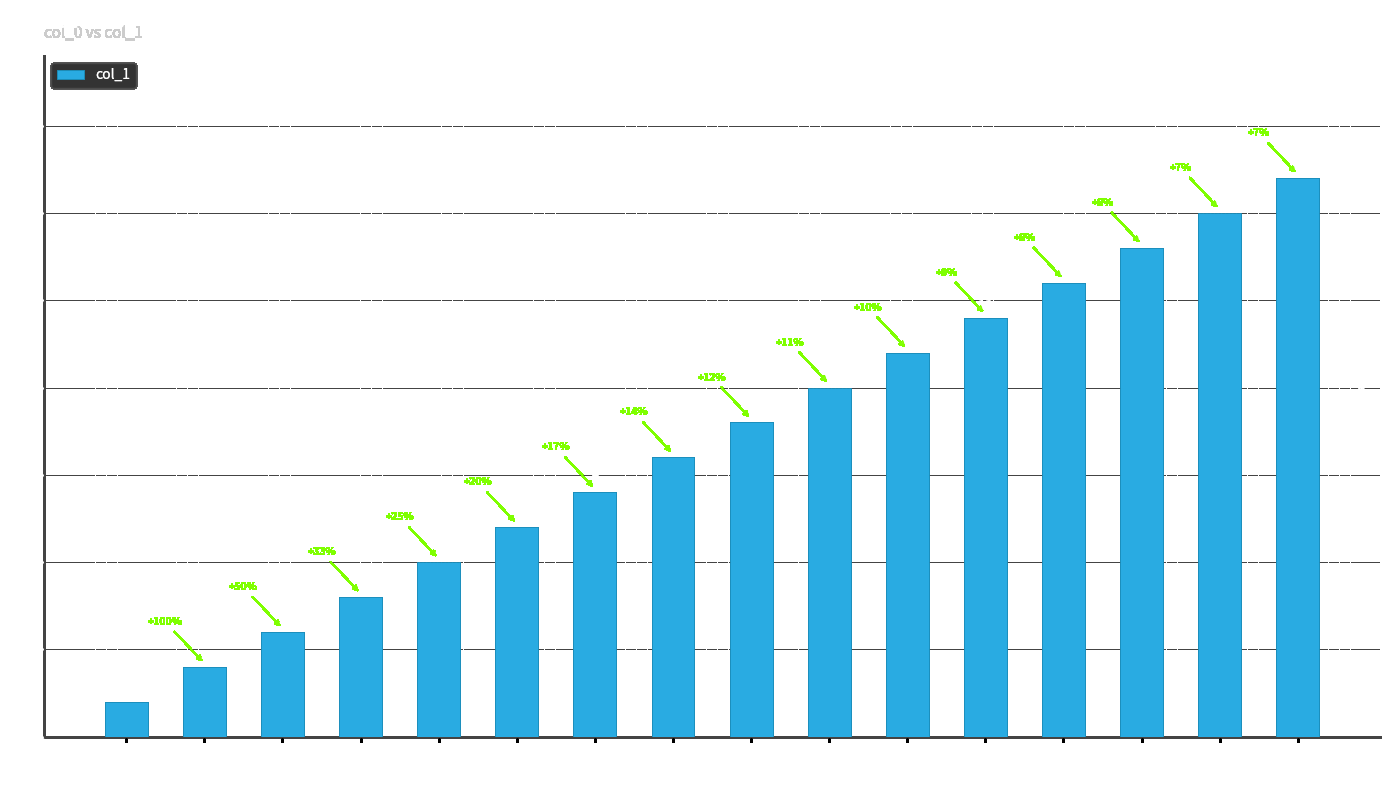

Reading right to left, extract all data points from this chart.

6=16	3=15	2=14	5=13	7=12	11=11	12=10	10=9	1=8	15=7	16=6	9=5	13=4	8=3	14=2	4=1